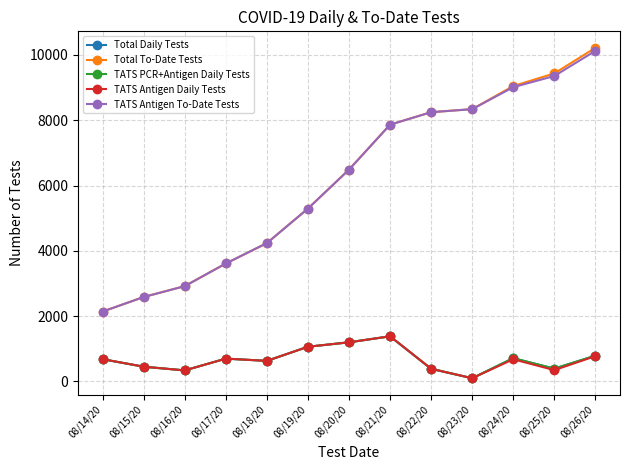

Is this an area chart (filled region under the line)?

No